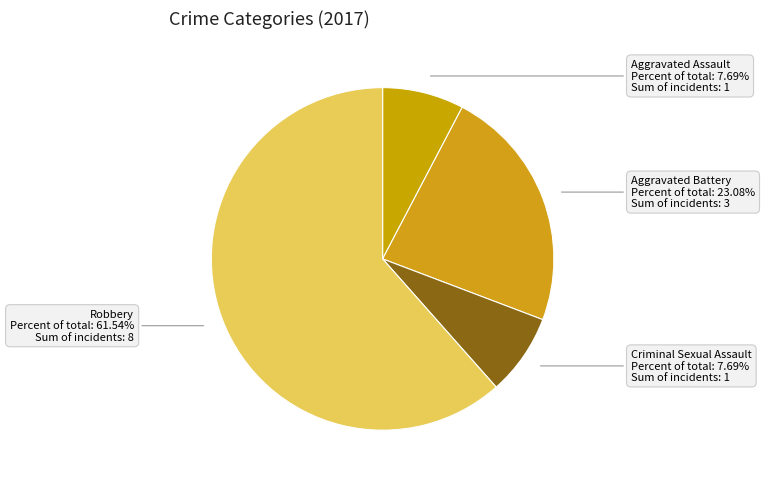

Which category has the biggest portion of the pie?

Robbery